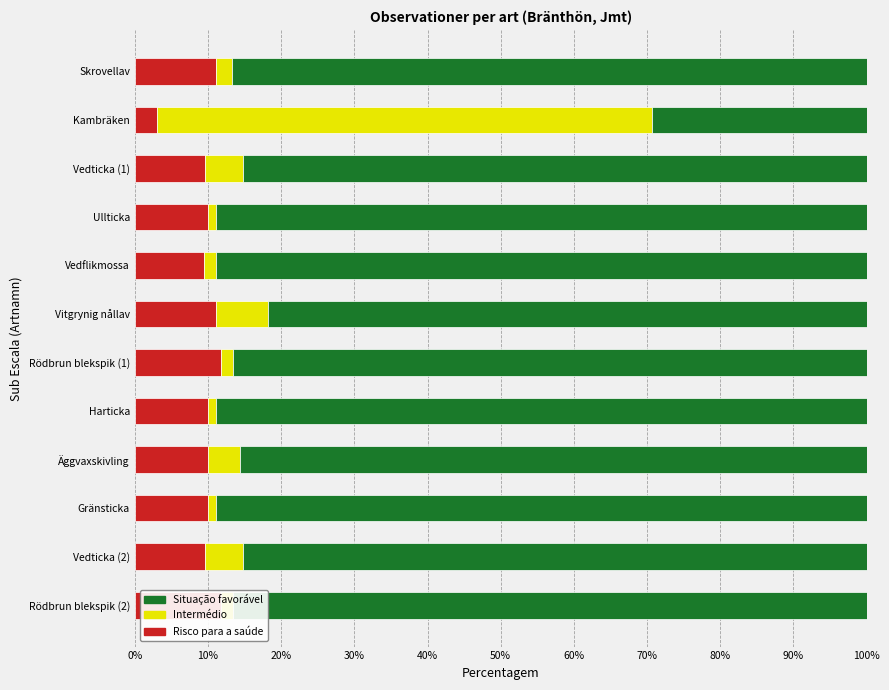

The value of Situação favorável at Vedticka (2) is 85.3. True or false?

True